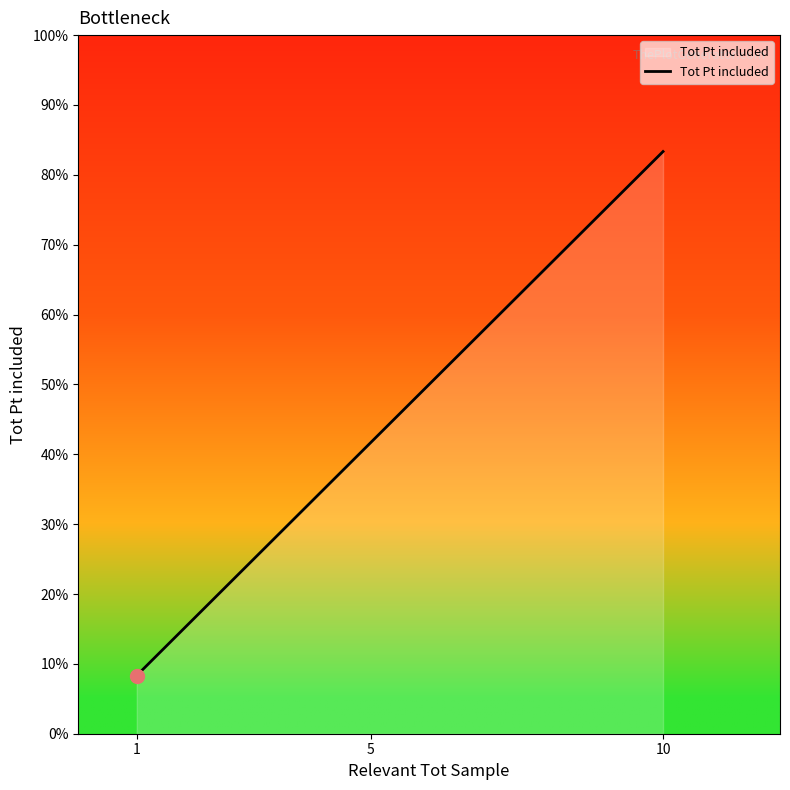

Is this an area chart (filled region under the line)?

Yes